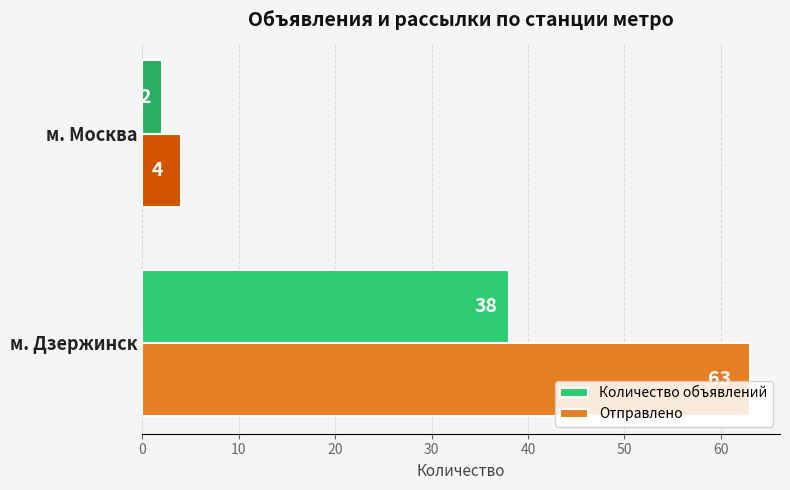

What is the sum of all Количество объявлений values?

40